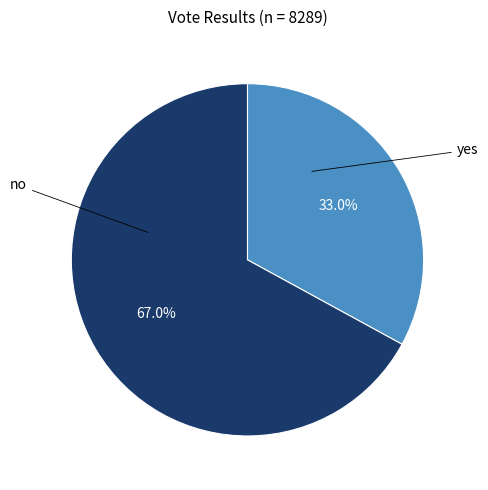

Does yes represent more than half of the total?

Yes